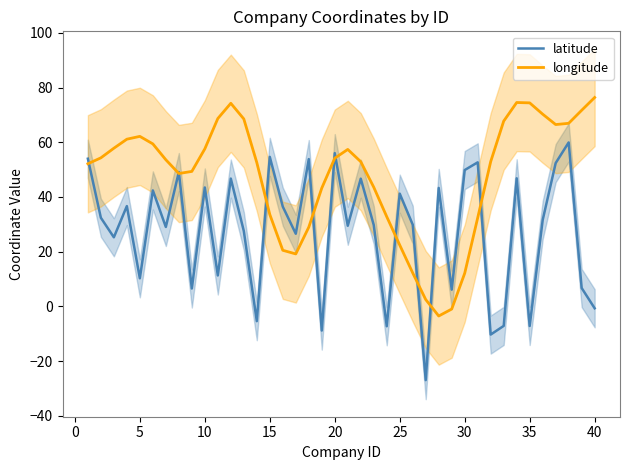

What is the difference between the second highest and minimum values in the latitude series?

83.0